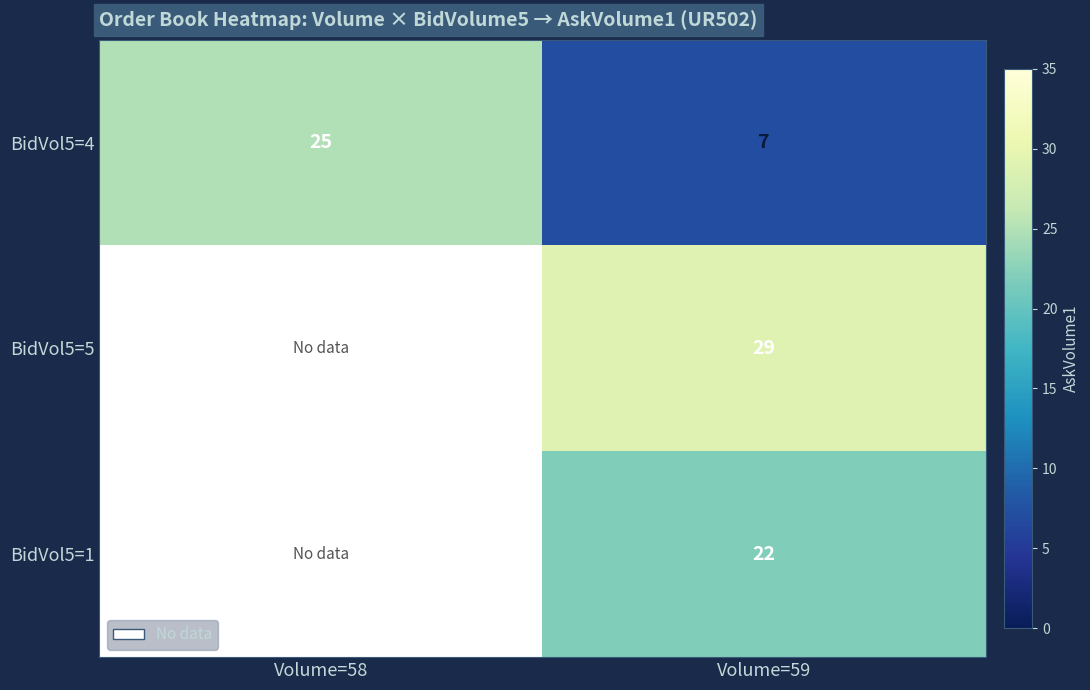

What is the total value across all series at Volume=59?

58